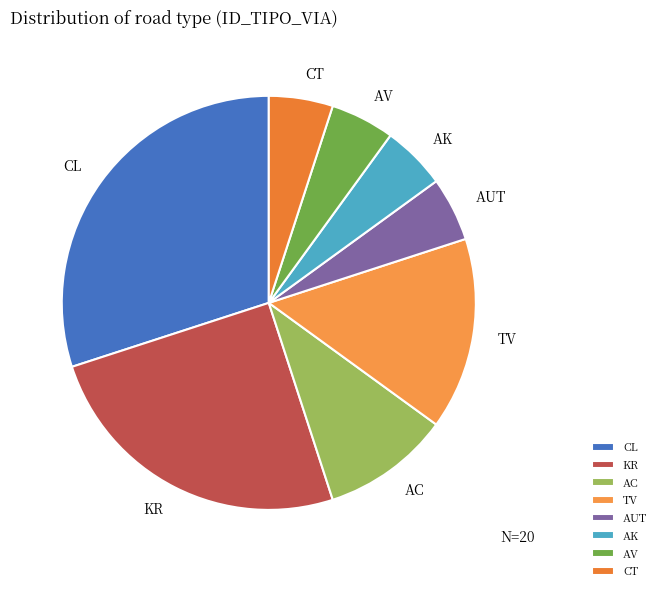

Which category has the biggest portion of the pie?

CL